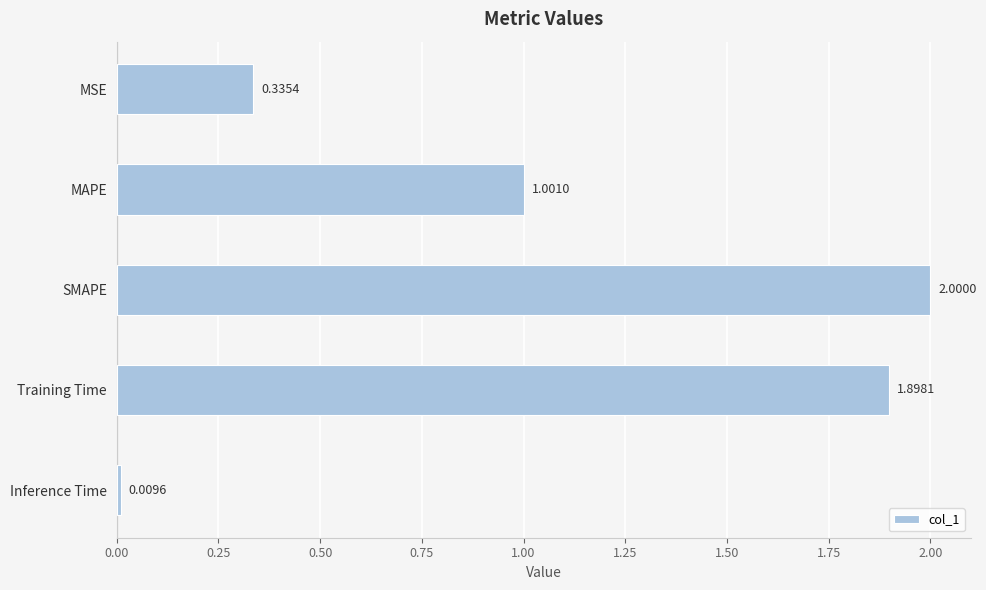

What is the average value?

1.0